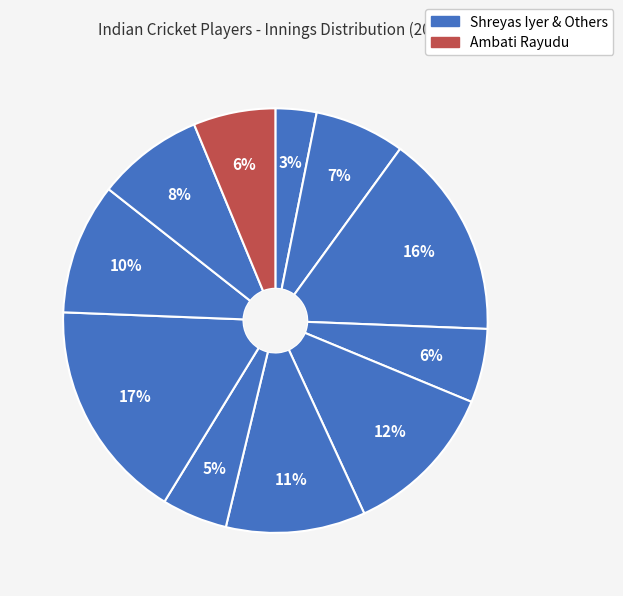

Rank the categories by value from highest to lowest.

Rohit Sharma, Virat Kohli, Kedar Jadhav, Shikhar Dhawan, MS Dhoni, KL Rahul, Rishabh Pant, Ambati Rayudu, Ravindra Jadeja, Vijay Shankar, Shreyas Iyer